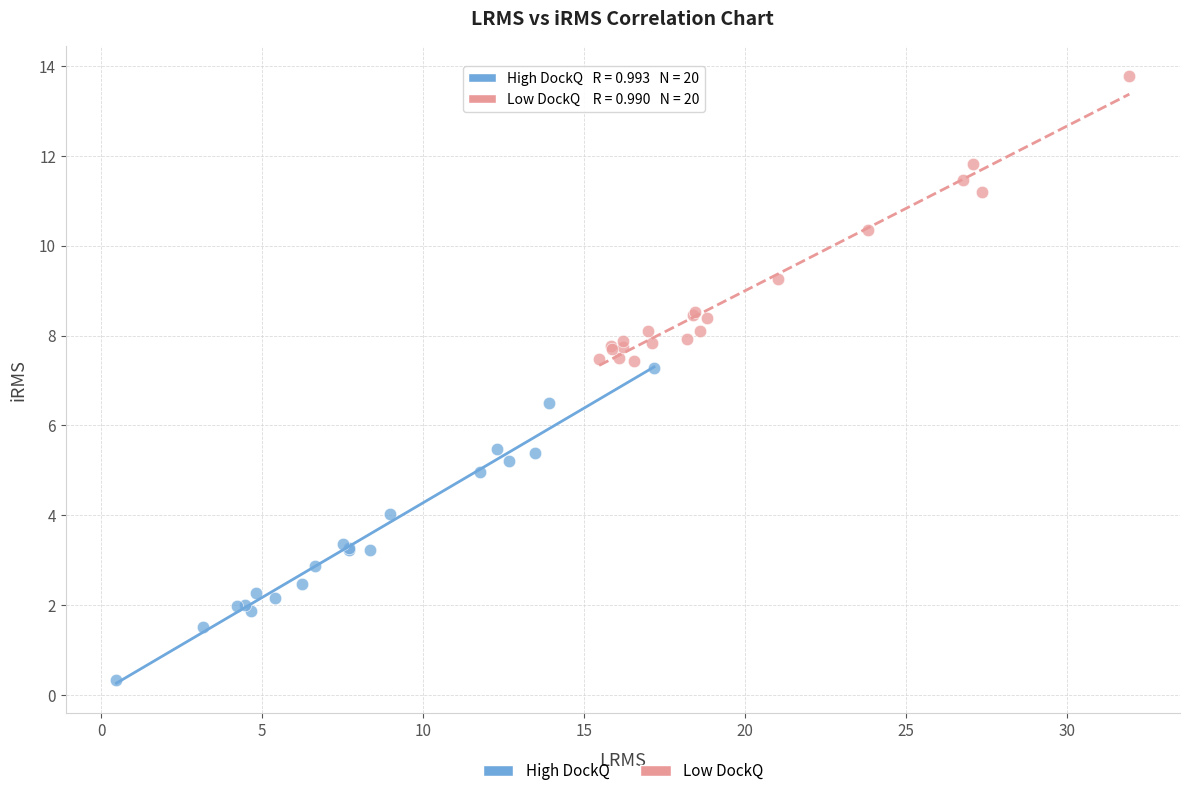

Which series reaches the minimum Y coordinate?

High DockQ